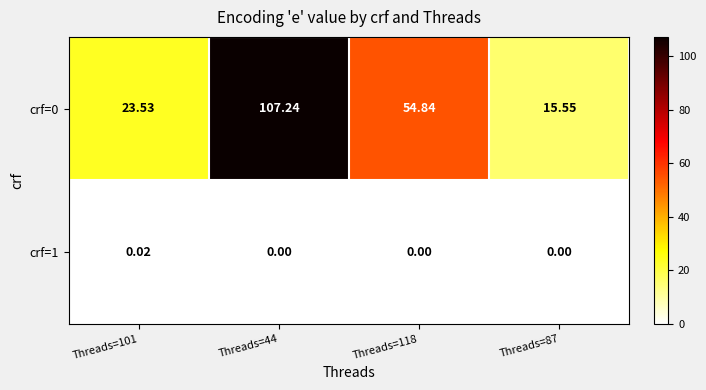

Rank the series by their maximum value, from highest to lowest.

crf=0, crf=1